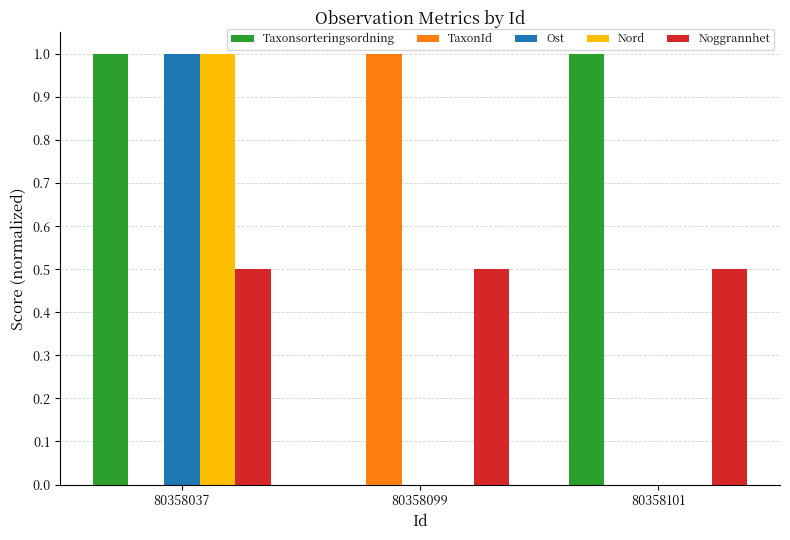

True or false: Noggrannhet has a value of 0.9 at 80358101.

False